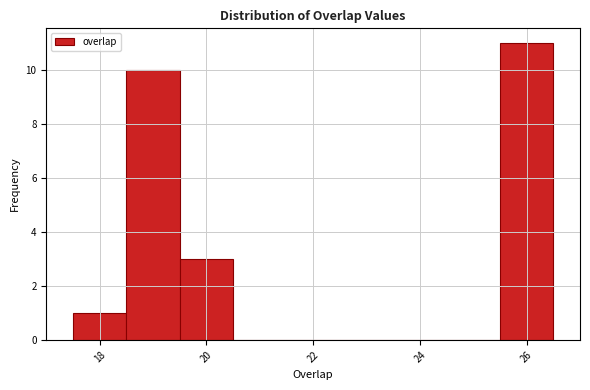

Reading left to right, transcribe this chart: for each bar, give the range it covers on the x-axis and its height. Neither the bar edges nor the heights are printed on the chart, so give them approximately, as read against the axes.

17.5 to 18.5: 1
18.5 to 19.5: 10
19.5 to 20.5: 3
20.5 to 21.5: 0
21.5 to 22.5: 0
22.5 to 23.5: 0
23.5 to 24.5: 0
24.5 to 25.5: 0
25.5 to 26.5: 11